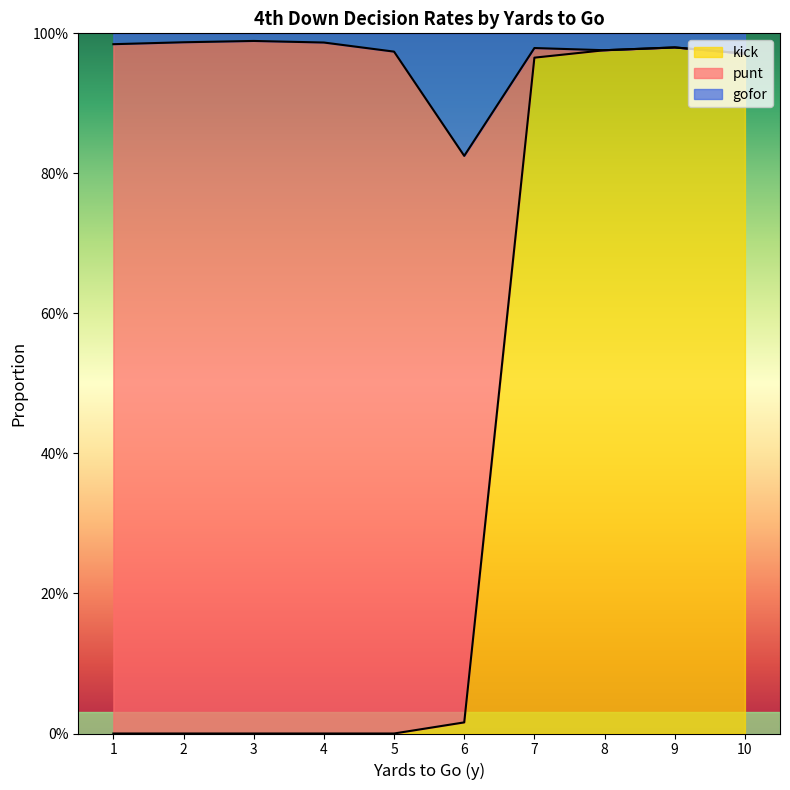

Count the kick values in the range 0 to 1.

10